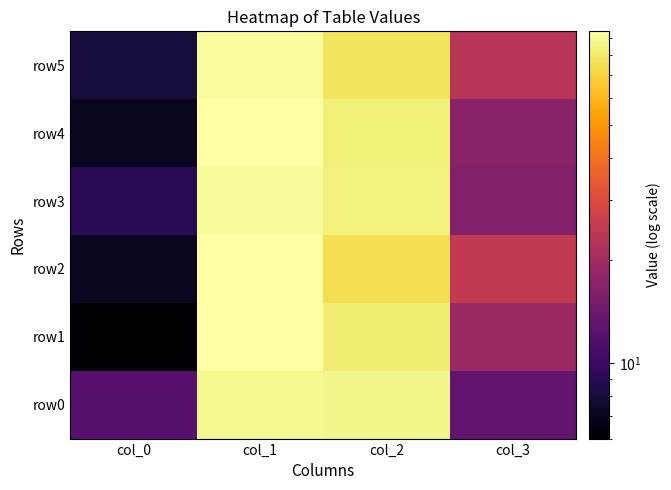

Between col_0 and col_2, which series saw the biggest shift?

row4